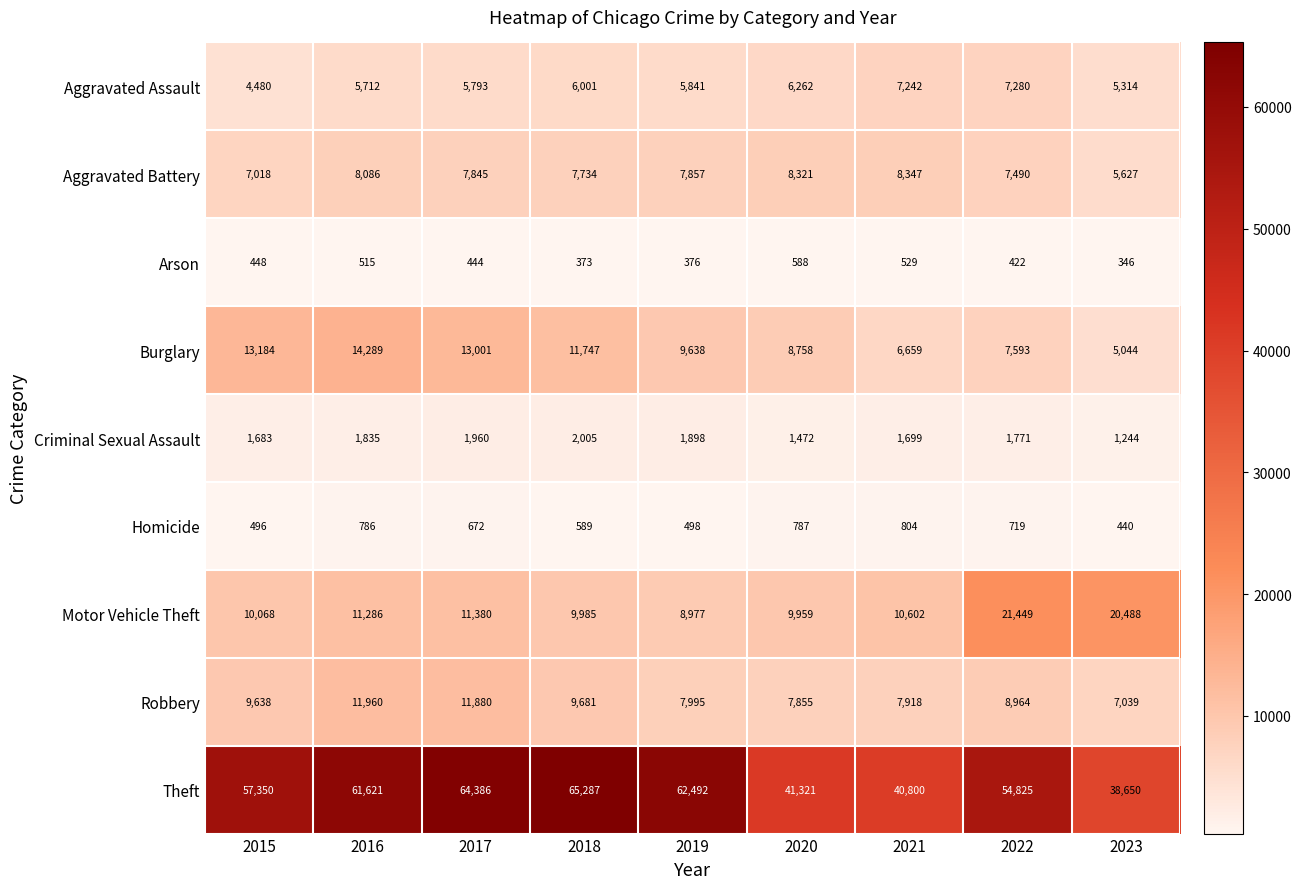

The Theft series shows 26590 at 2017. True or false?

False